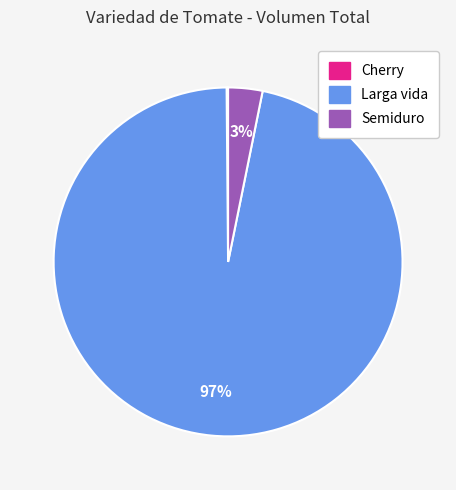

Is there a majority slice in this chart?

Yes